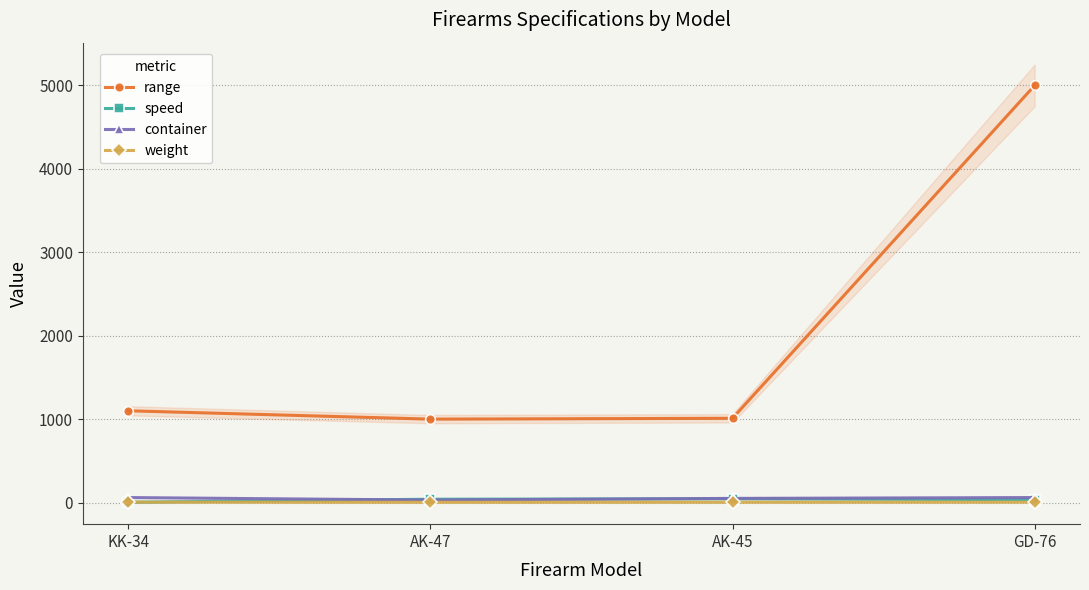

At which label does speed first exceed 40?

AK-45